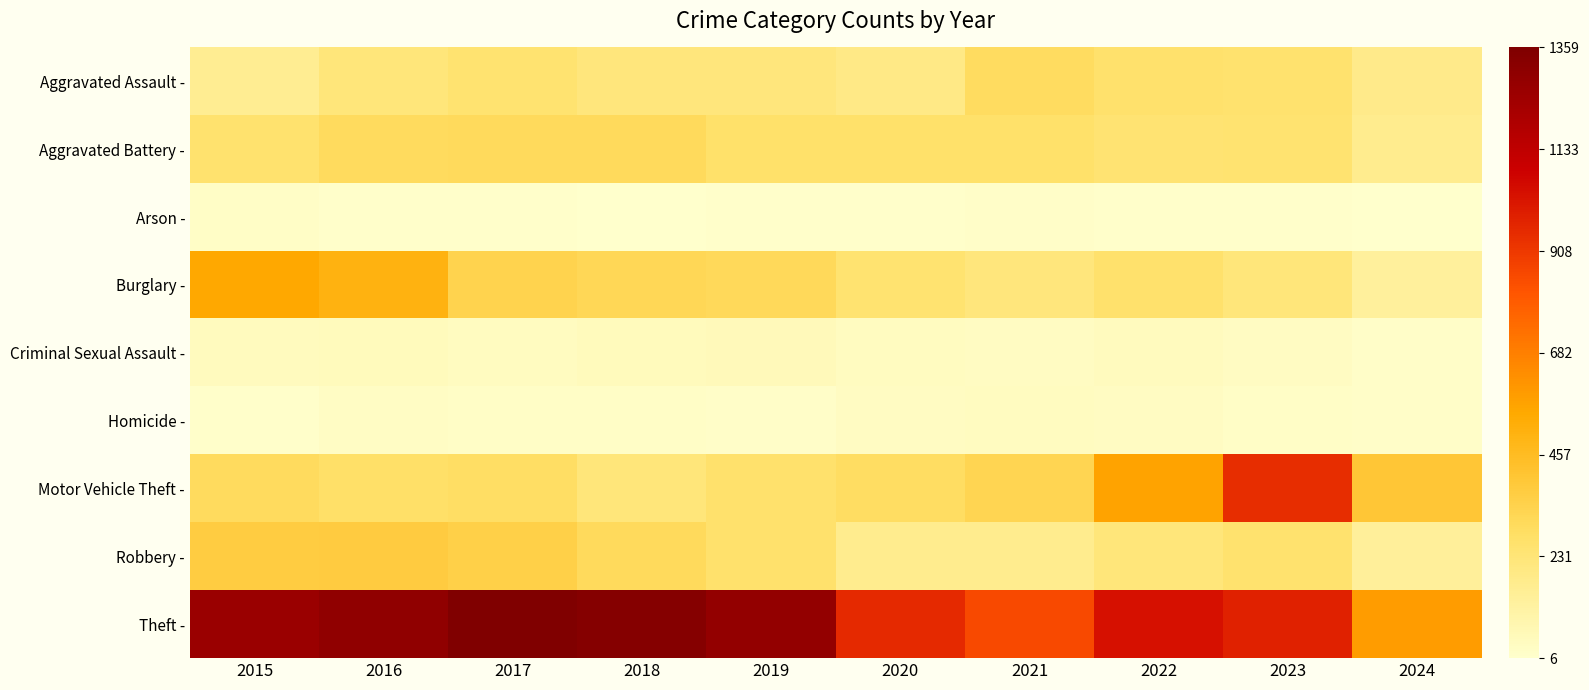

At which category is the sum across all series the highest?

2016